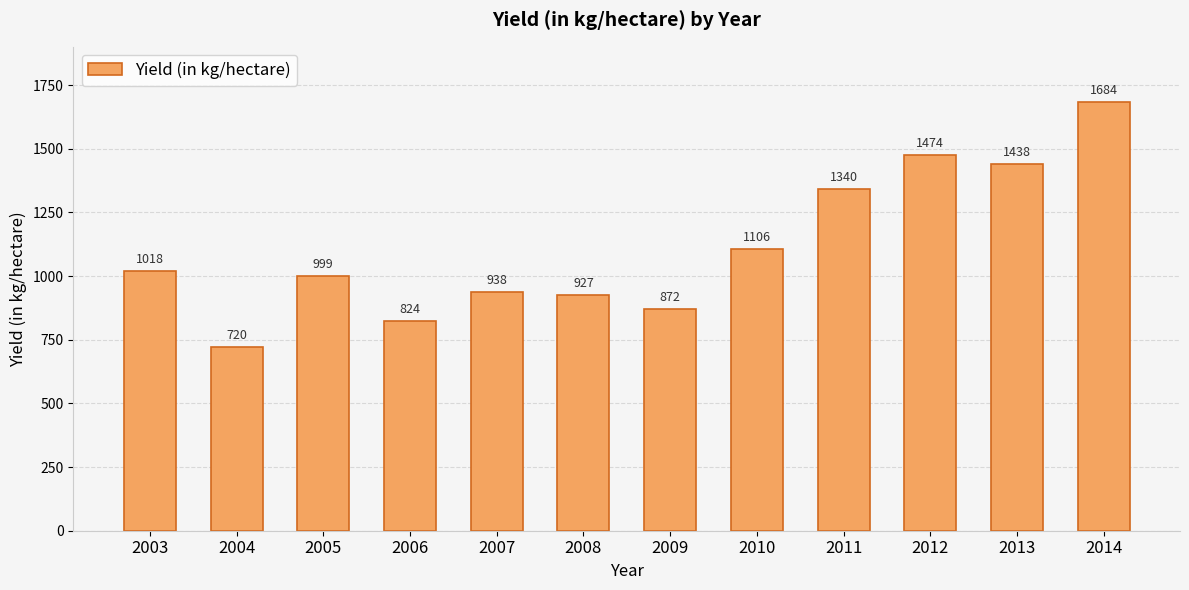

Approximately how many times larger is the value at 2014 compared to 2013?

1.2